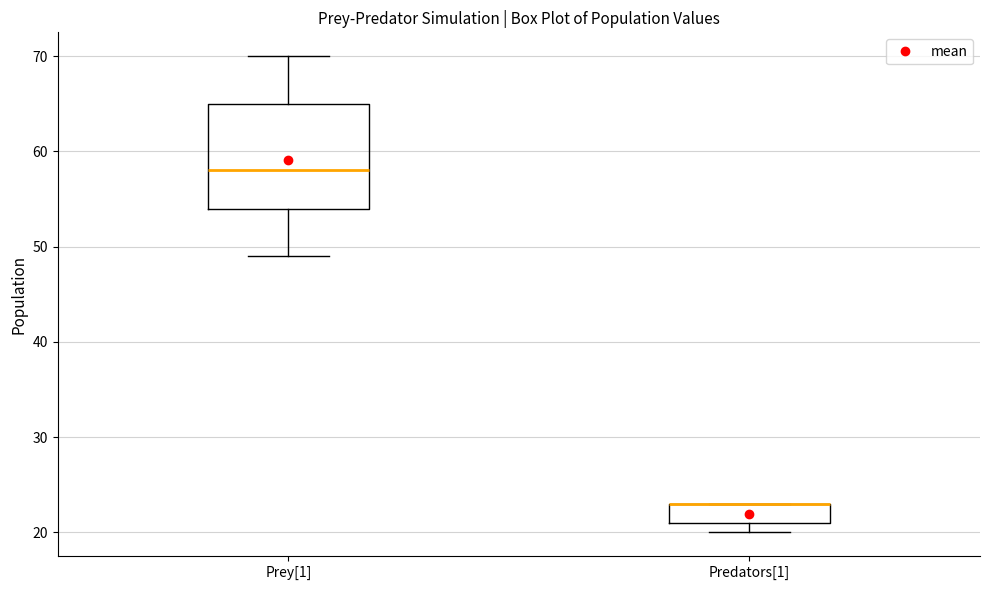

Where is the lower edge of the box for Predators[1] on the y-axis? The values are not printed on the chart, so give them approximately, as read against the axis.

21